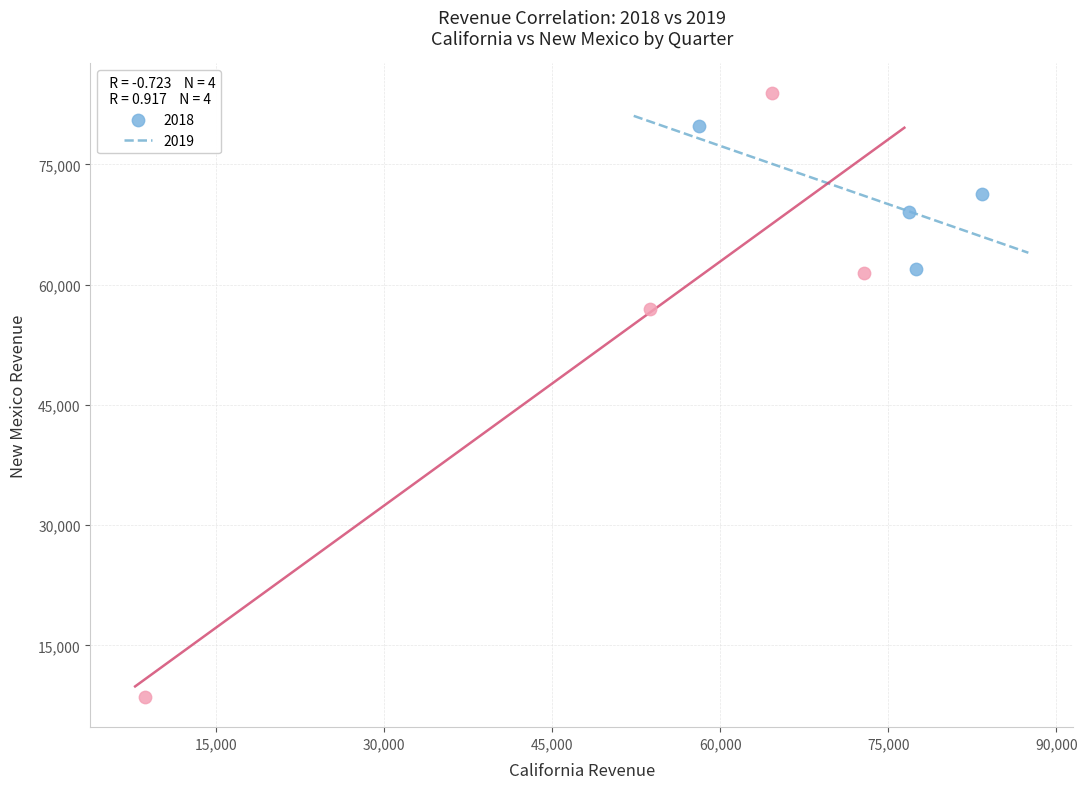

Which series reaches the minimum Y coordinate?

2019